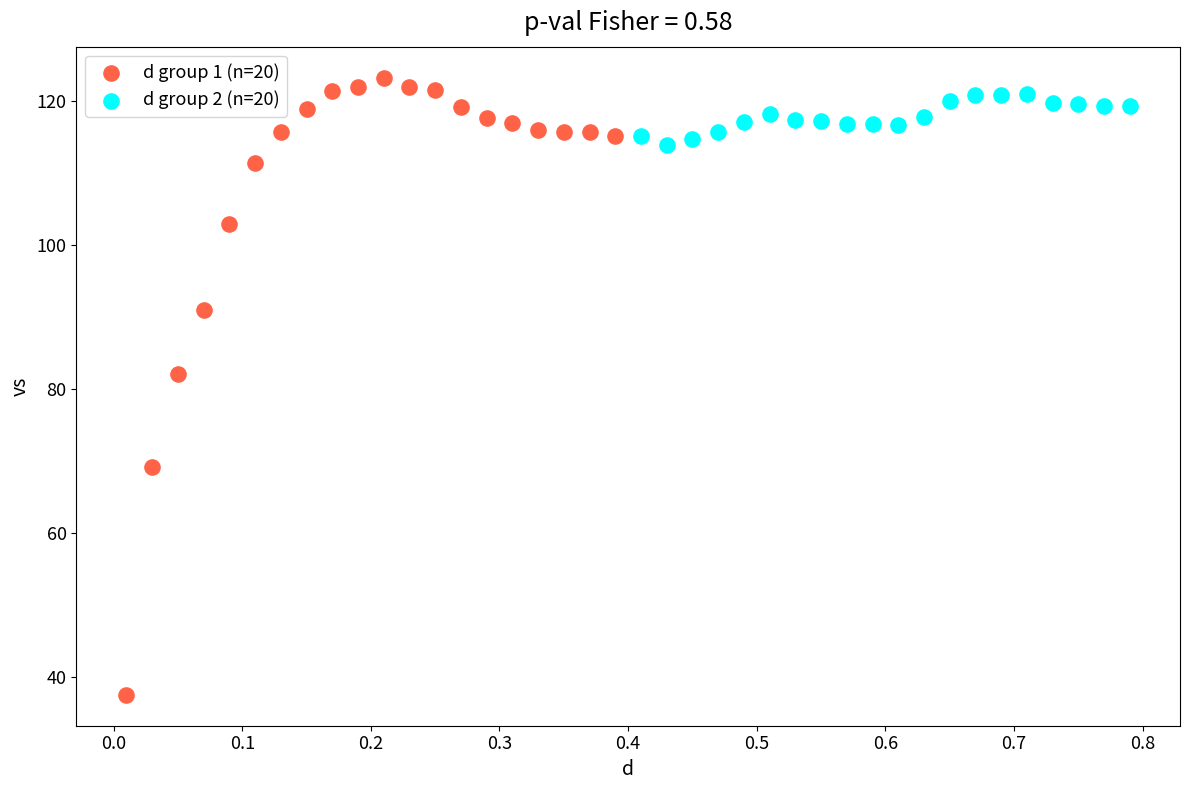

What are all the series names shown in the legend?

d group 1 (n=20), d group 2 (n=20)